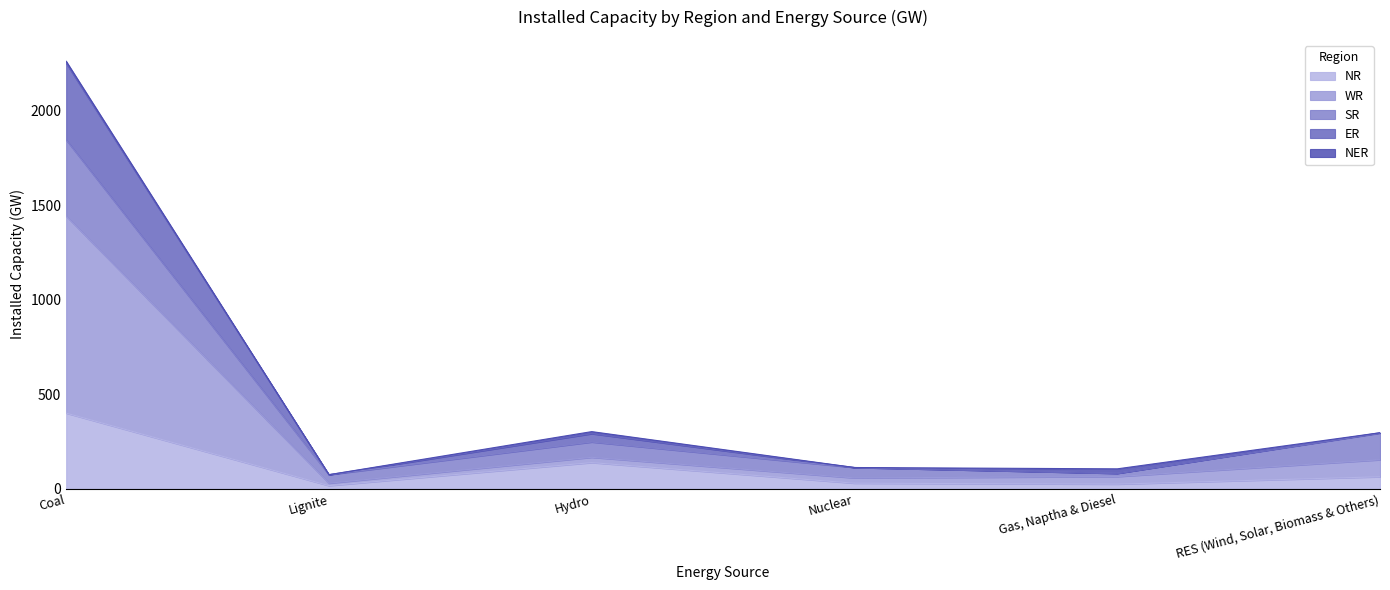

What is the label of the 5th point from the right?

Lignite